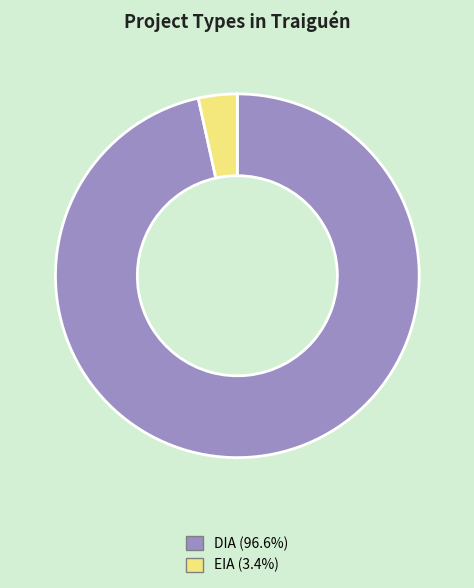

Between EIA and DIA, which is larger?

DIA